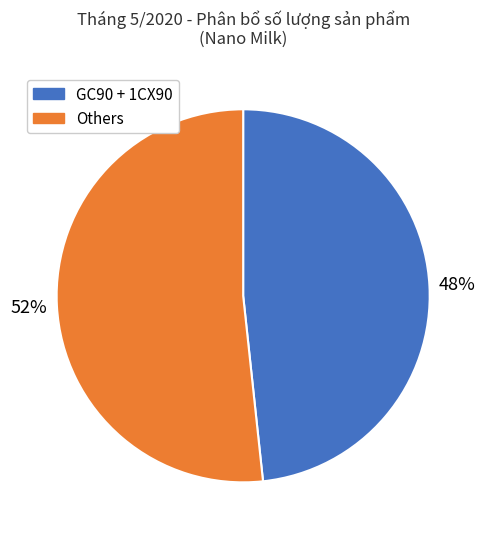

Does any single category account for the majority?

Yes